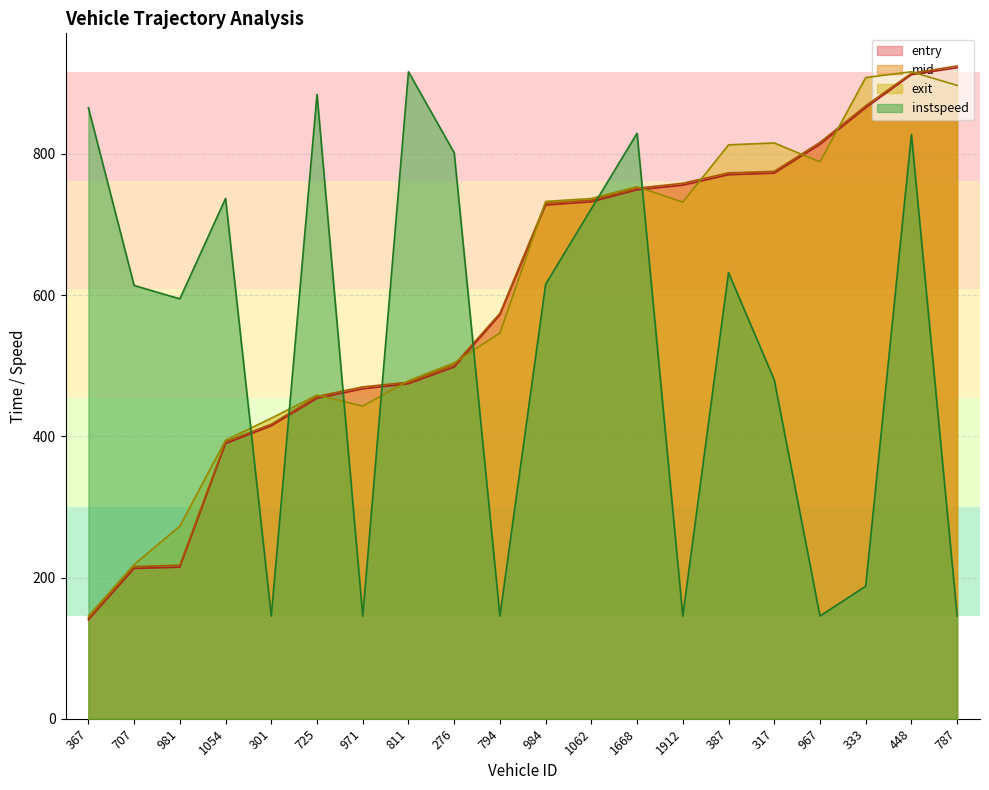

What is the total value across all series at 707?

1260.4